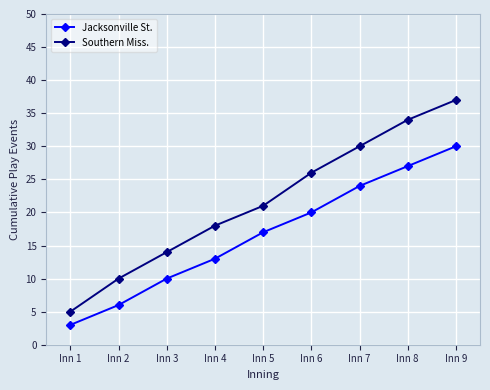

True or false: Southern Miss. and Jacksonville St. intersect in this chart.

False